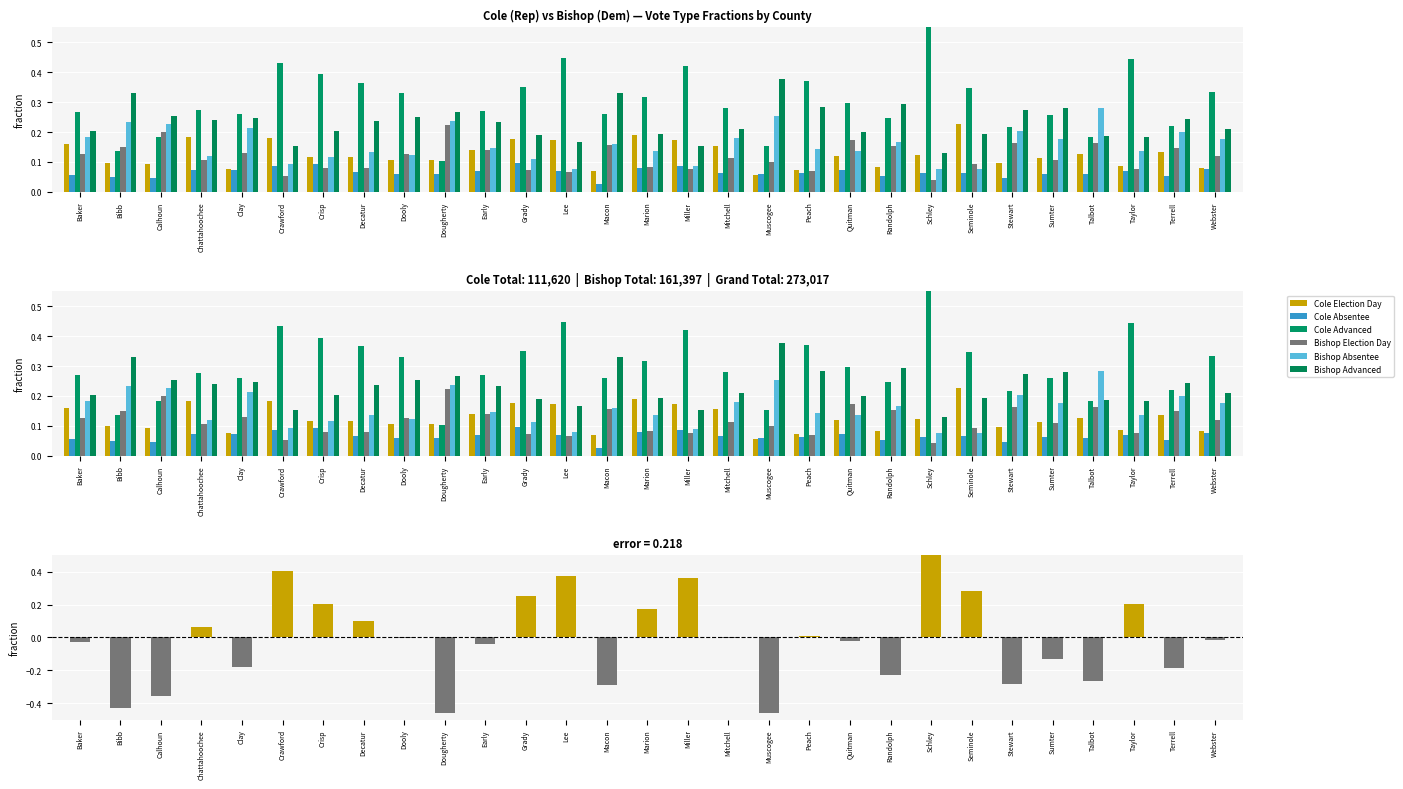

What are all the series names shown in the legend?

Cole Election Day, Cole Absentee, Cole Advanced, Bishop Election Day, Bishop Absentee, Bishop Advanced